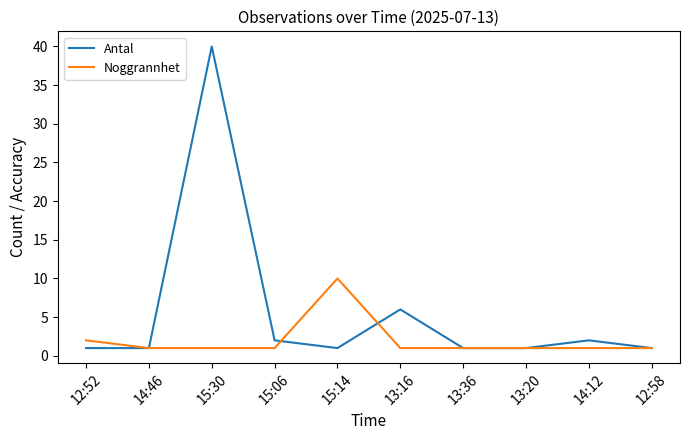

What is the total value across all series at 13:36?

2